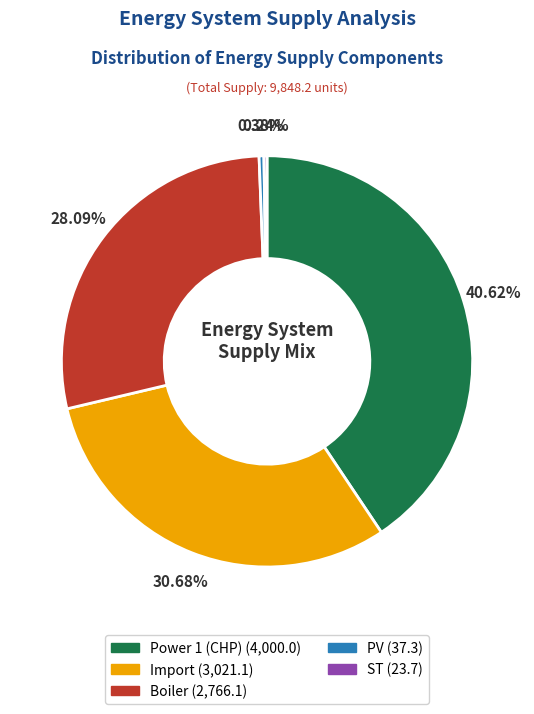

Which slice is the largest?

Power 1 (CHP)